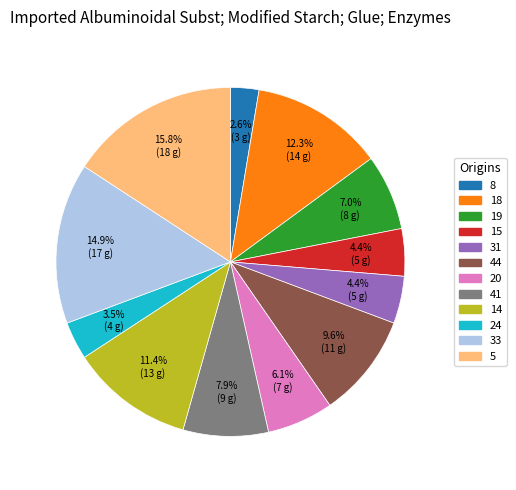

Is there a majority slice in this chart?

No